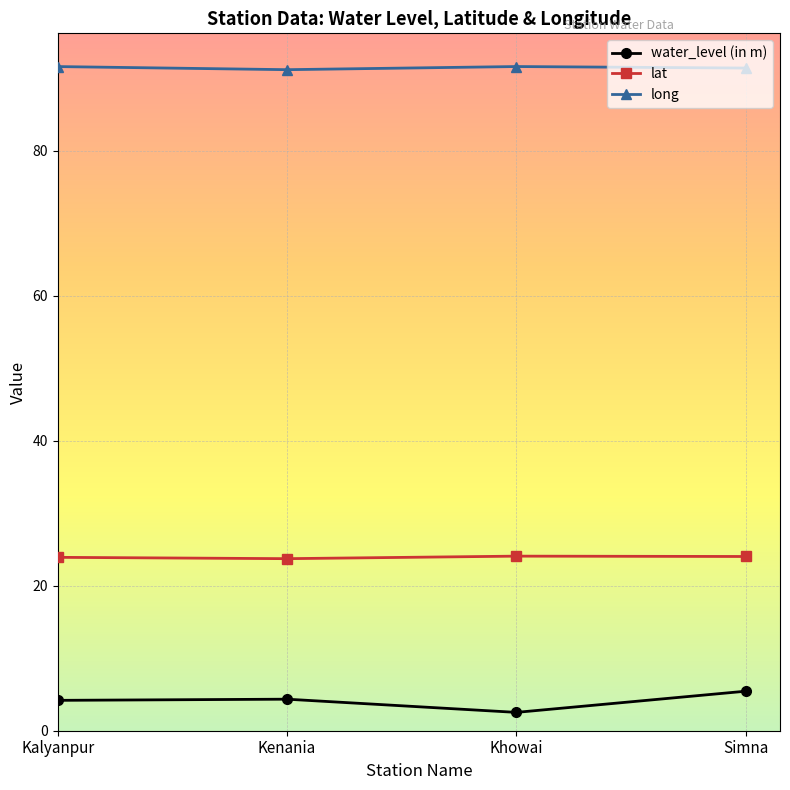

True or false: lat and long cross at least once.

False